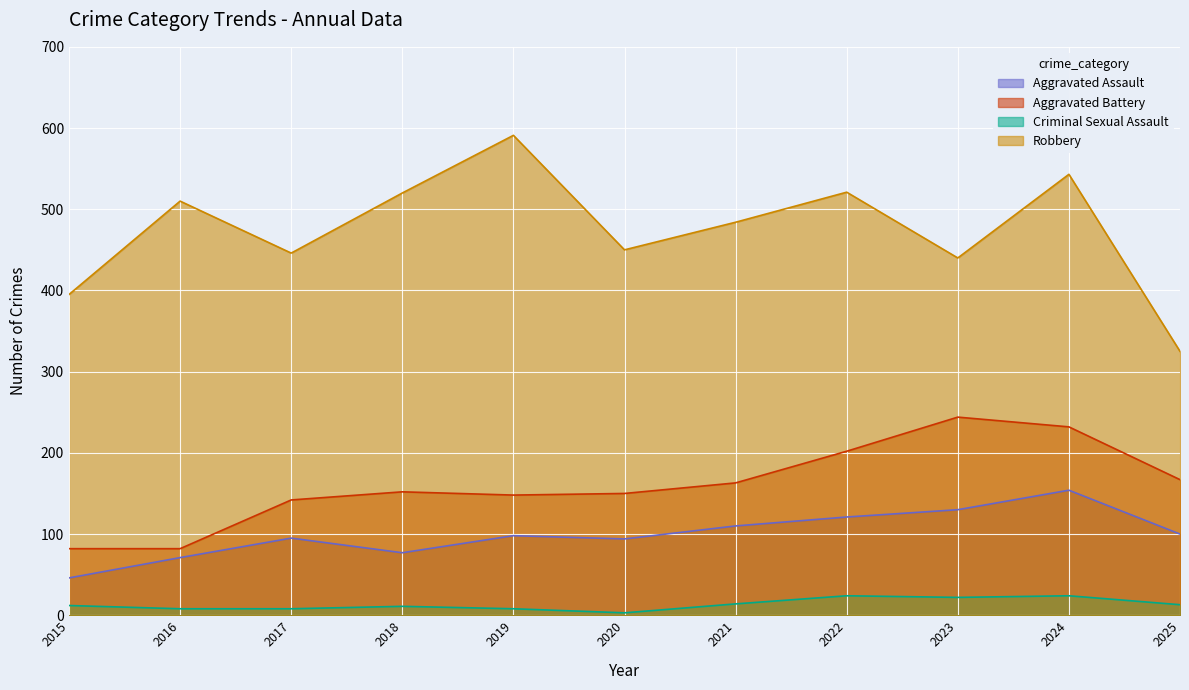

True or false: Robbery and Aggravated Battery intersect in this chart.

False